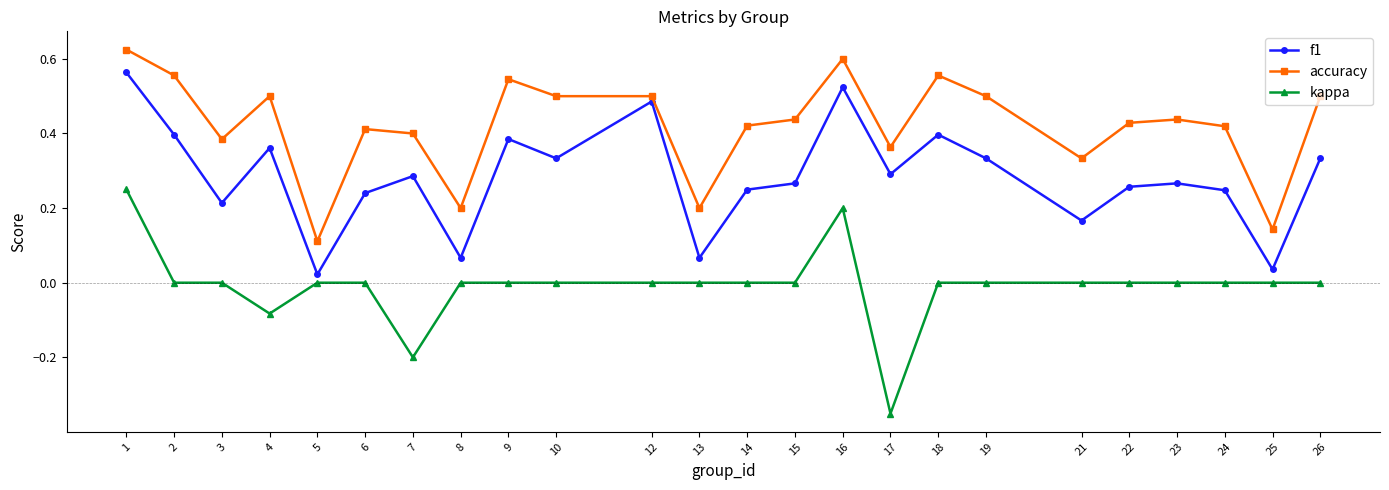

Which series has the largest total across all categories?

accuracy